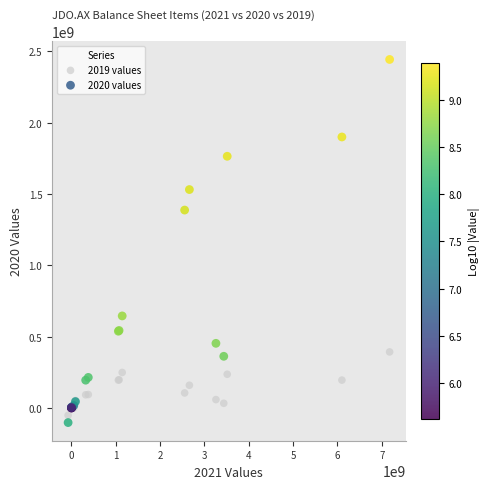

Across all series, what Y value is closest to 1169685000?

1386610000